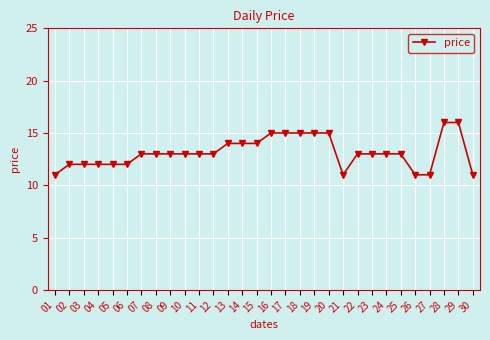

What value does the data have at 04?

12